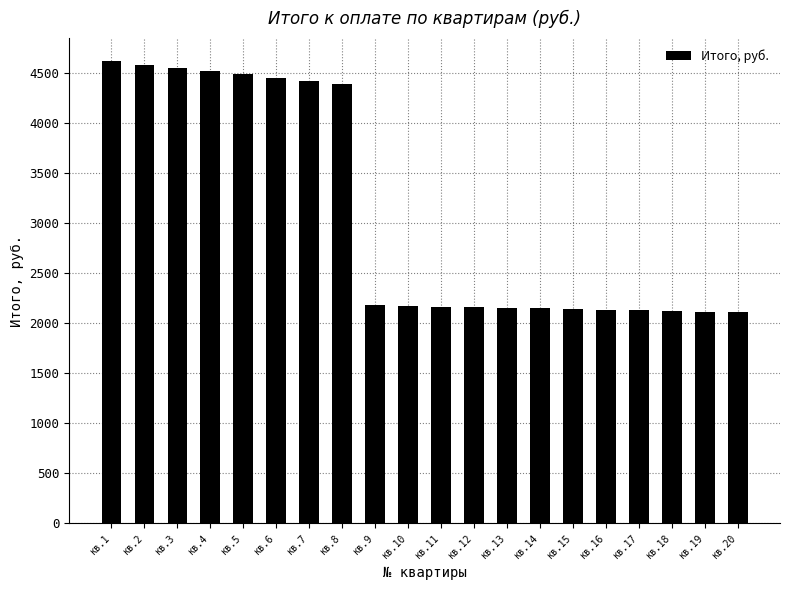

What is the sum of all values?

61743.0